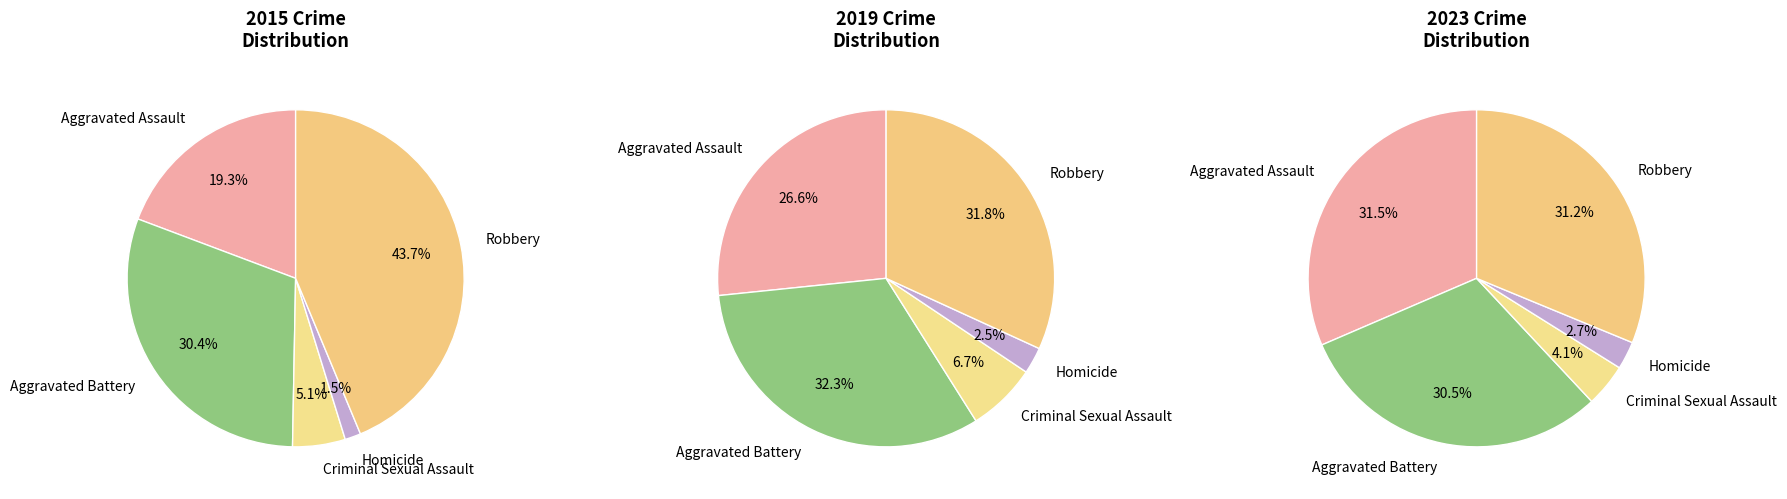

Which category has the biggest portion of the pie?

Robbery